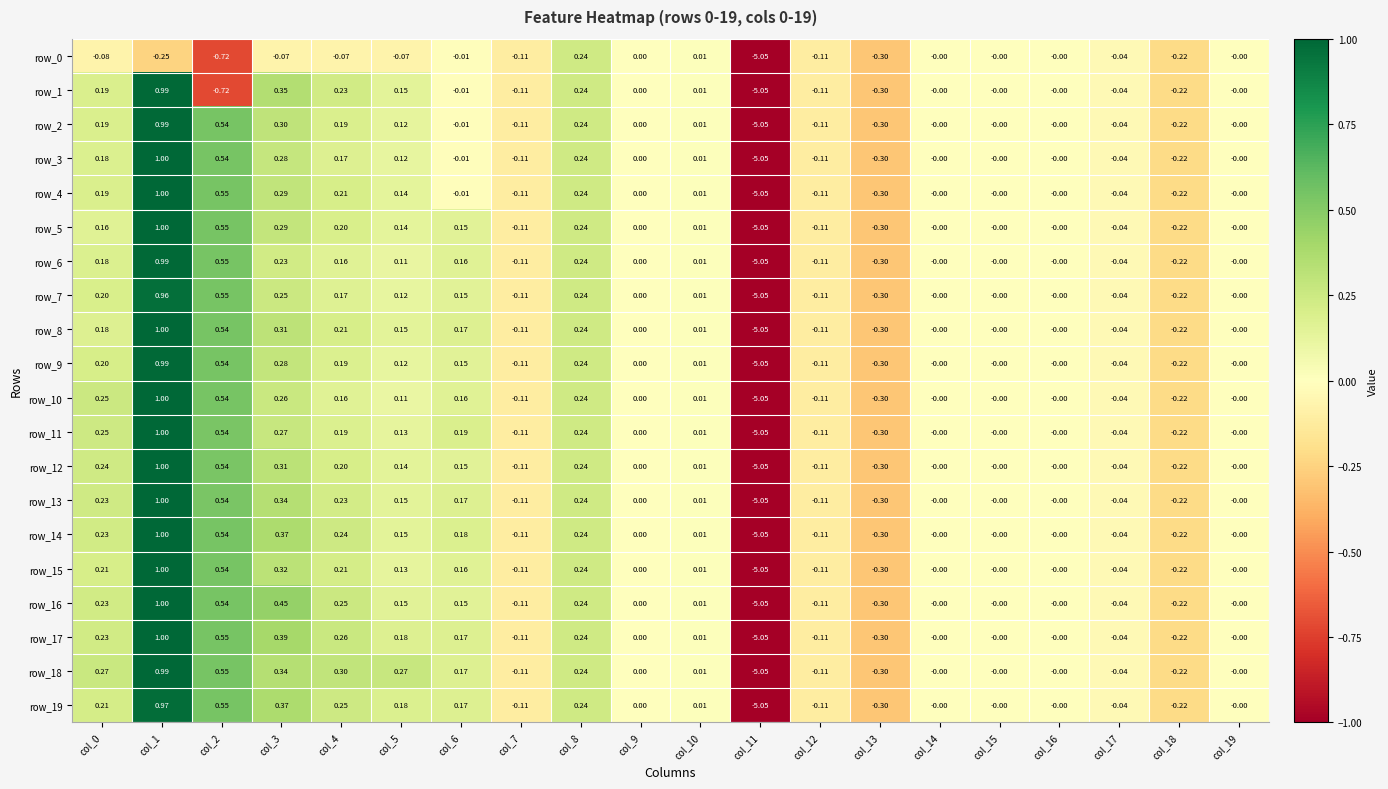

Is the value of row_5 at col_11 greater than the value of row_6 at col_19?

No